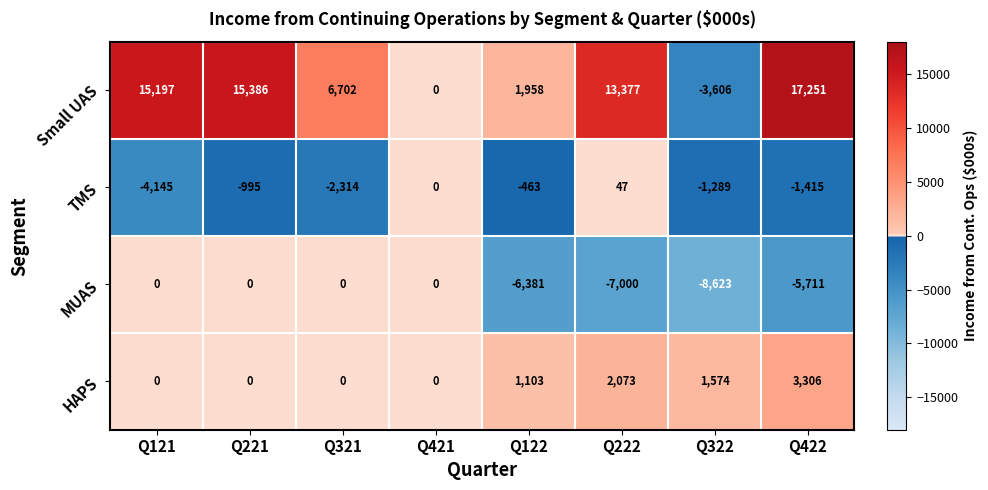

What is the difference between the TMS values at Q122 and Q222?

510